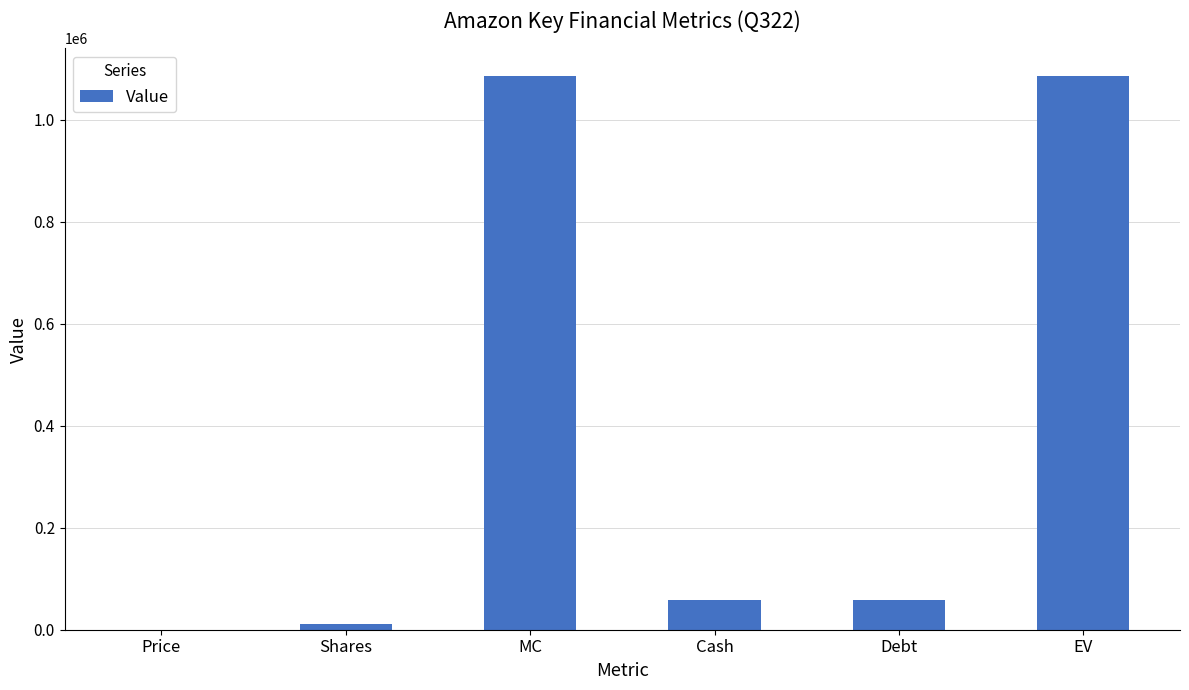

Between Cash and Shares, which is larger?

Cash